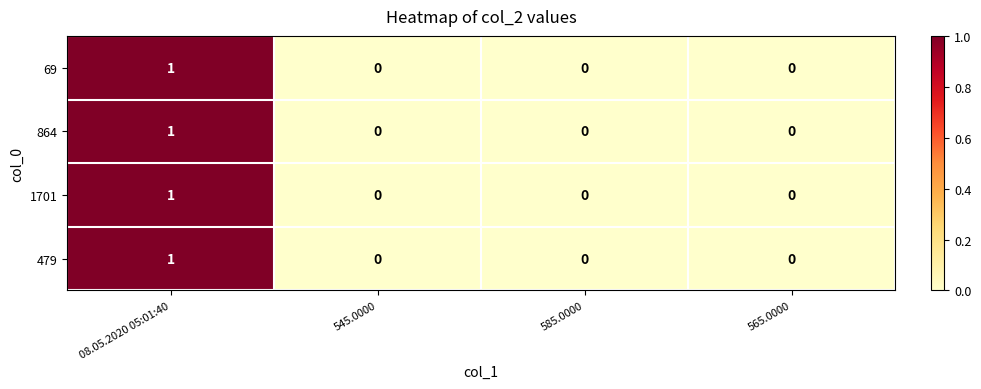

Reading right to left, extract all data points from this chart.

69: 565.0000=0	585.0000=0	545.0000=0	08.05.2020 05:01:40=1
864: 565.0000=0	585.0000=0	545.0000=0	08.05.2020 05:01:40=1
1701: 565.0000=0	585.0000=0	545.0000=0	08.05.2020 05:01:40=1
479: 565.0000=0	585.0000=0	545.0000=0	08.05.2020 05:01:40=1